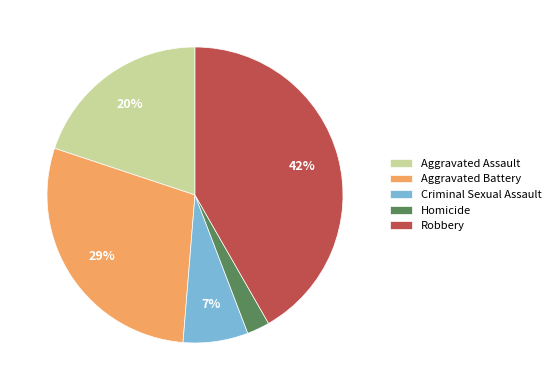

Is there any slice that represents more than half of the pie?

No